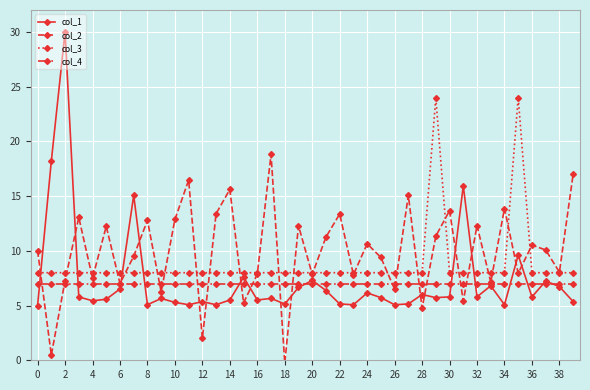

Which series has the largest range (max minus min)?

col_1